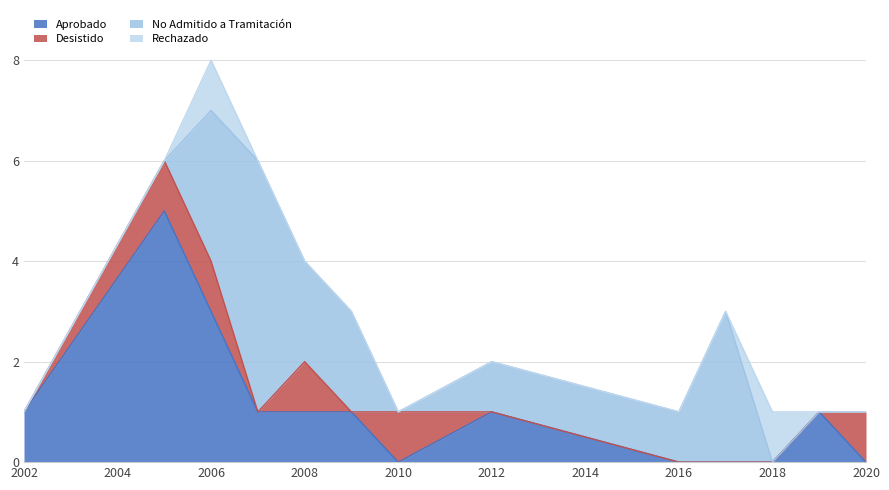

Rank the series by their average value, from lowest to highest.

Rechazado, Desistido, Aprobado, No Admitido a Tramitación